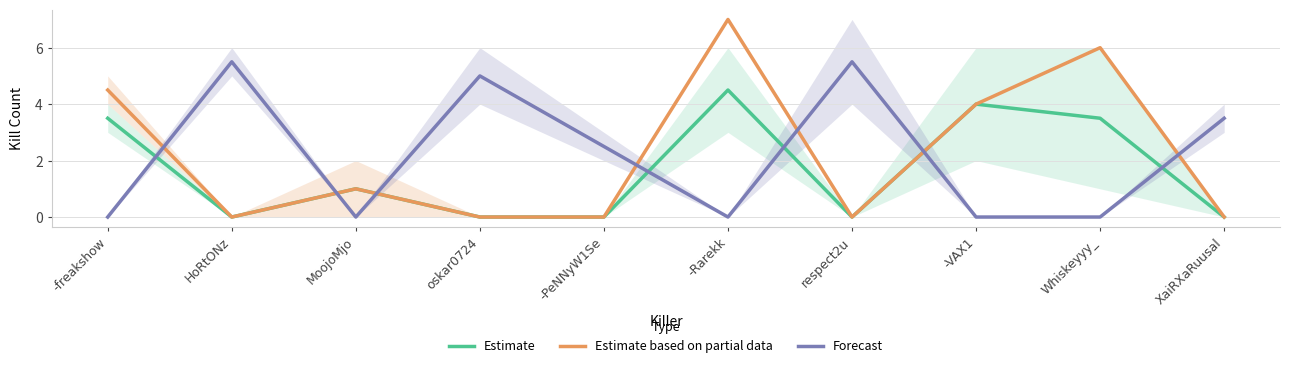

The value of Forecast at MoojoMjo is -2.6. True or false?

False